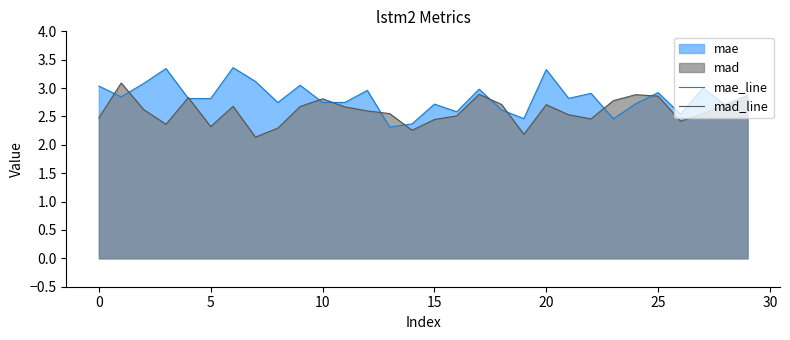

The mad_line series shows 5.1 at 25. True or false?

False